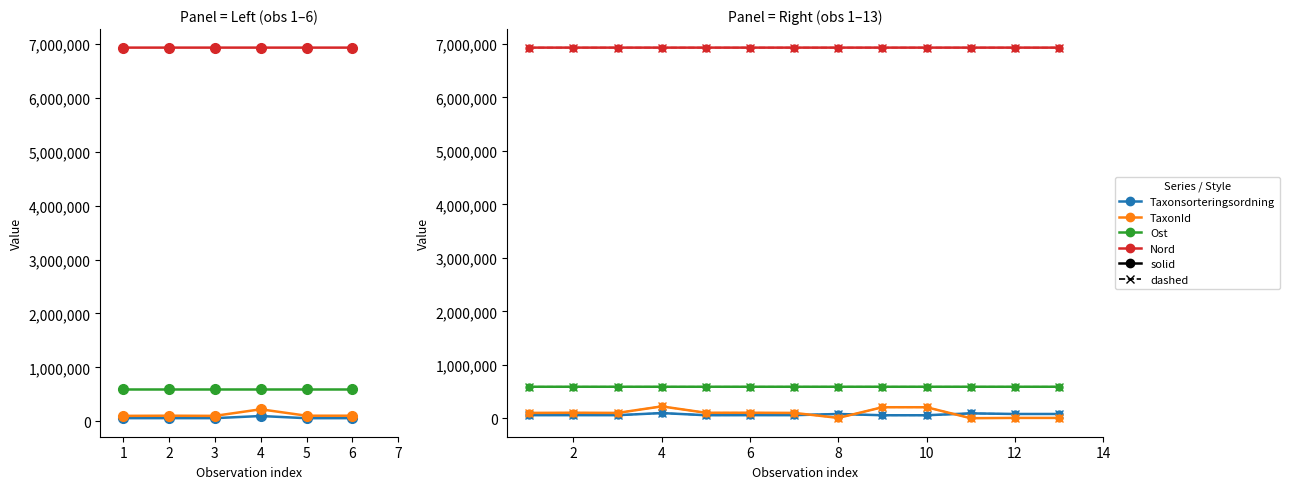

In Taxonsorteringsordning, how many points are higher than both neighbors (excluding endpoints)?

5